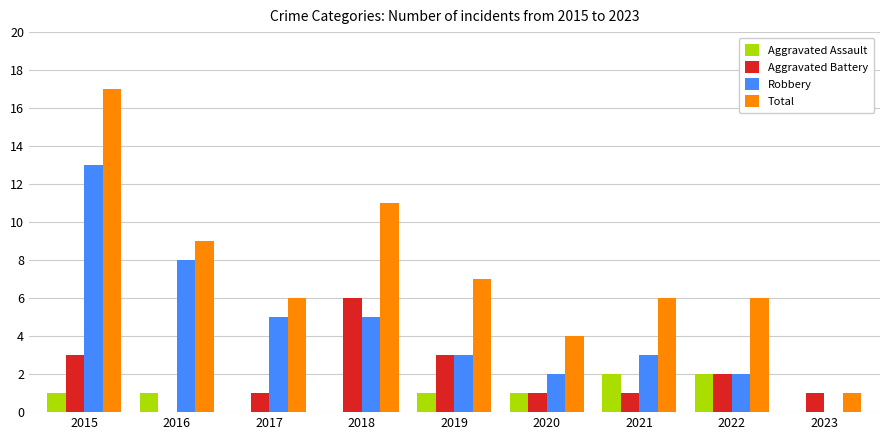

Between 2015 and 2018, which series saw the biggest shift?

Robbery